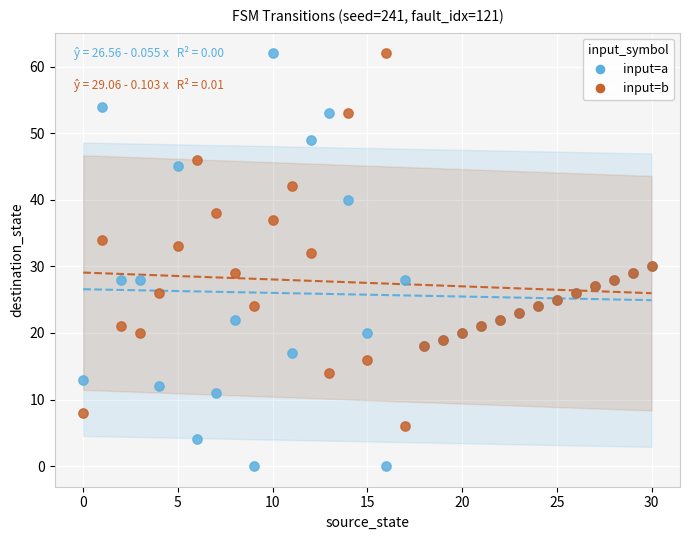

Which series reaches the minimum Y coordinate?

input=a